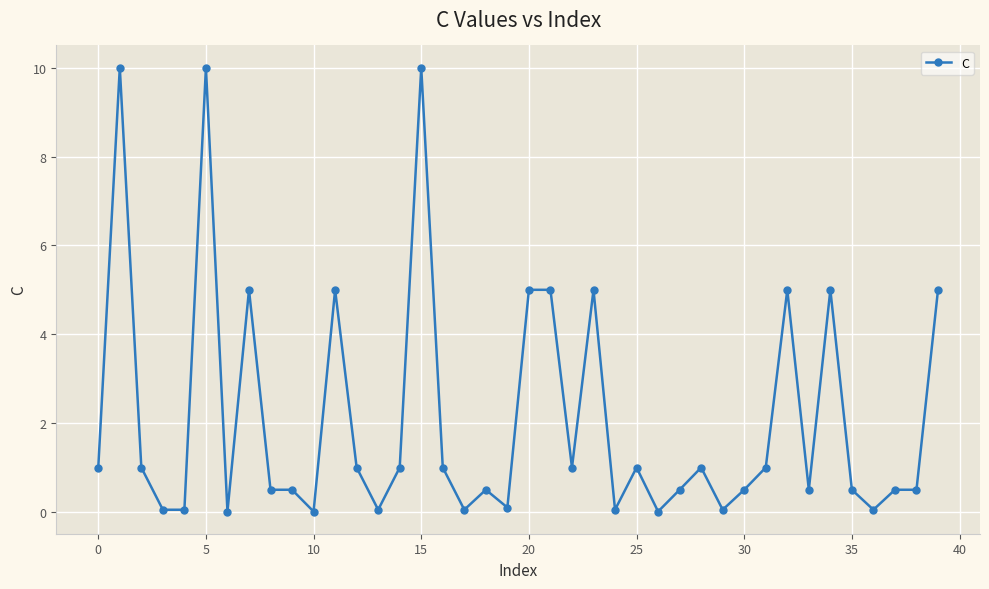

What is the maximum value shown in the chart?

10.0